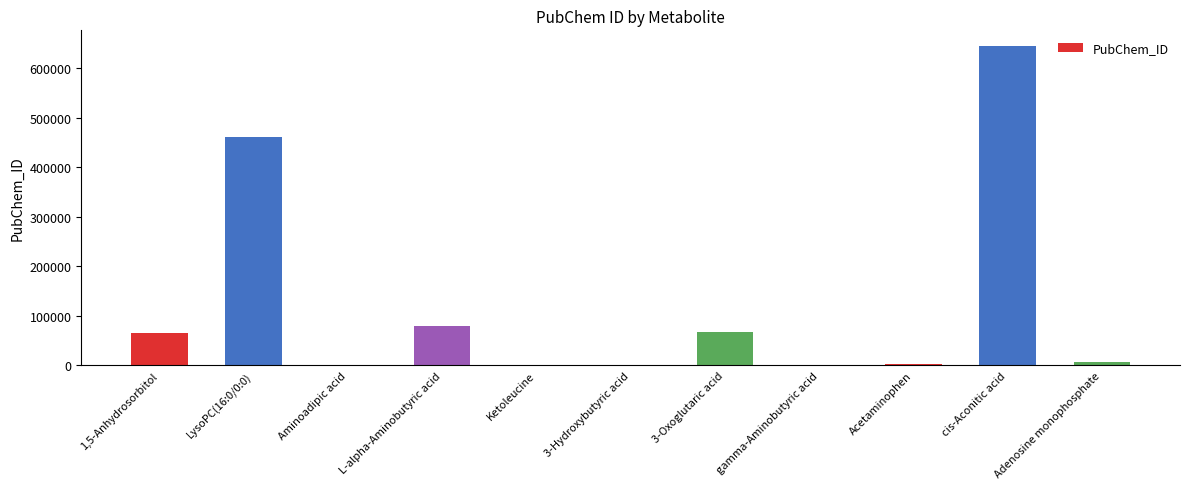

What is the maximum value shown in the chart?

643757